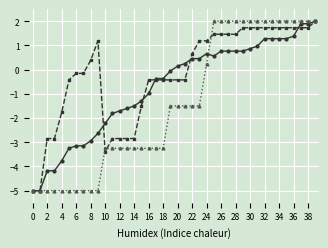

What is the greatest value displayed?

2.0